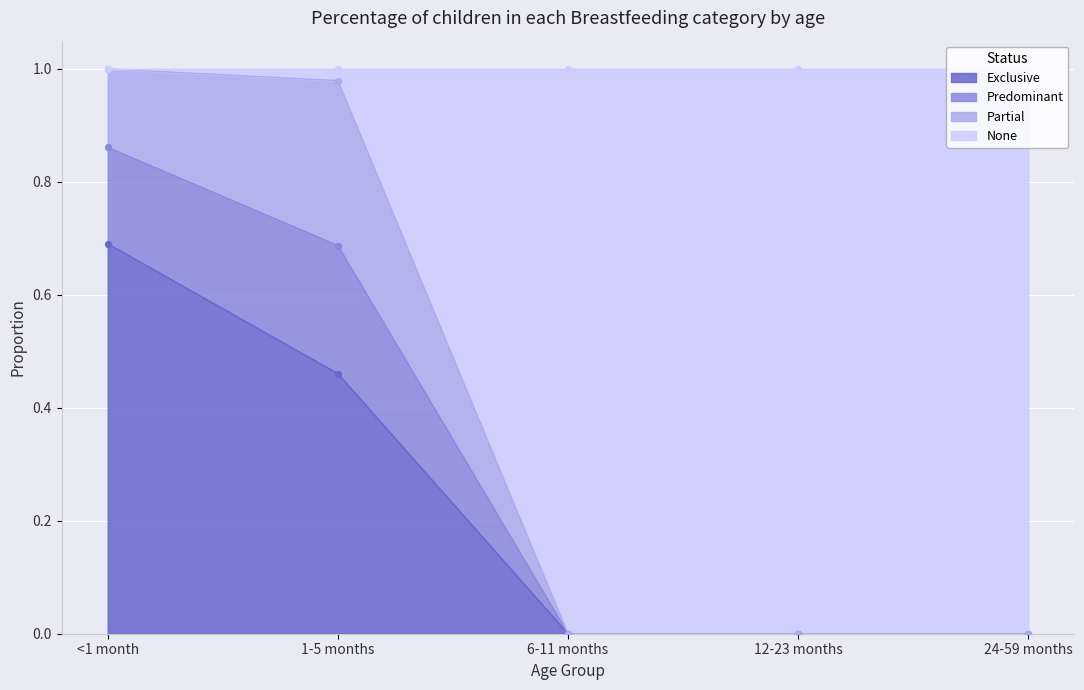

Is the value of None at <1 month greater than the value of Exclusive at 12-23 months?

Yes